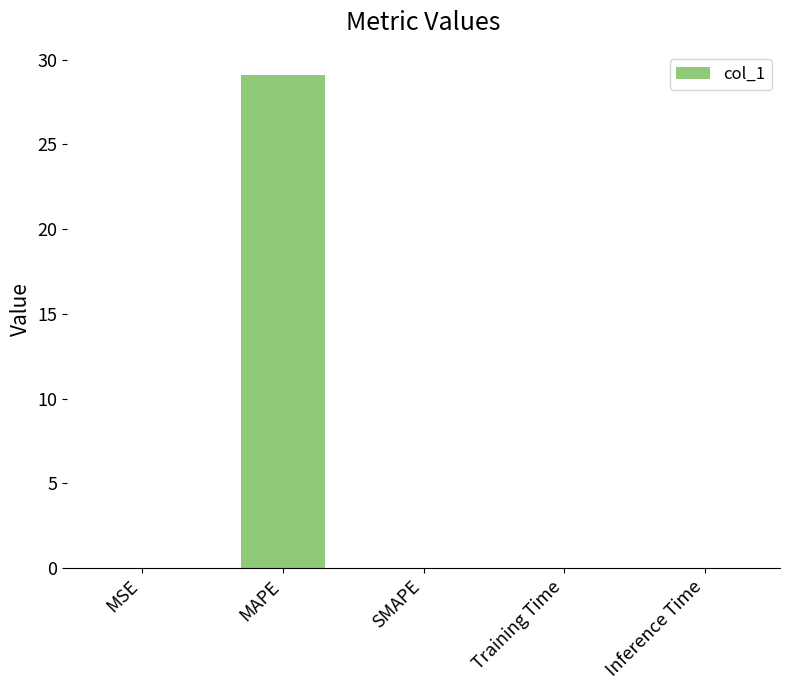

What is the sum of all values?

29.1